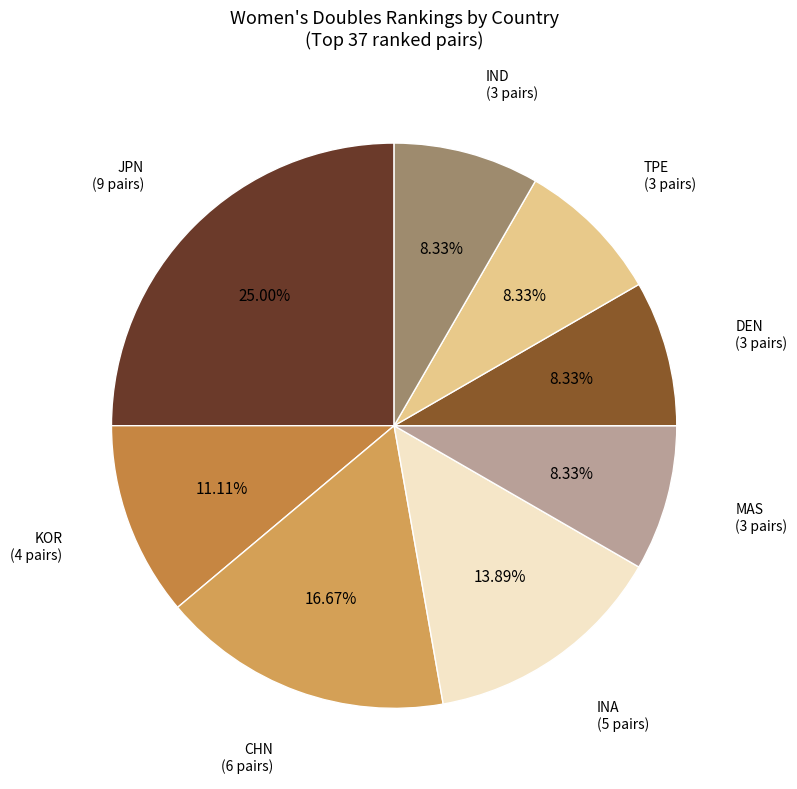

Count the number of slices in the pie.

8